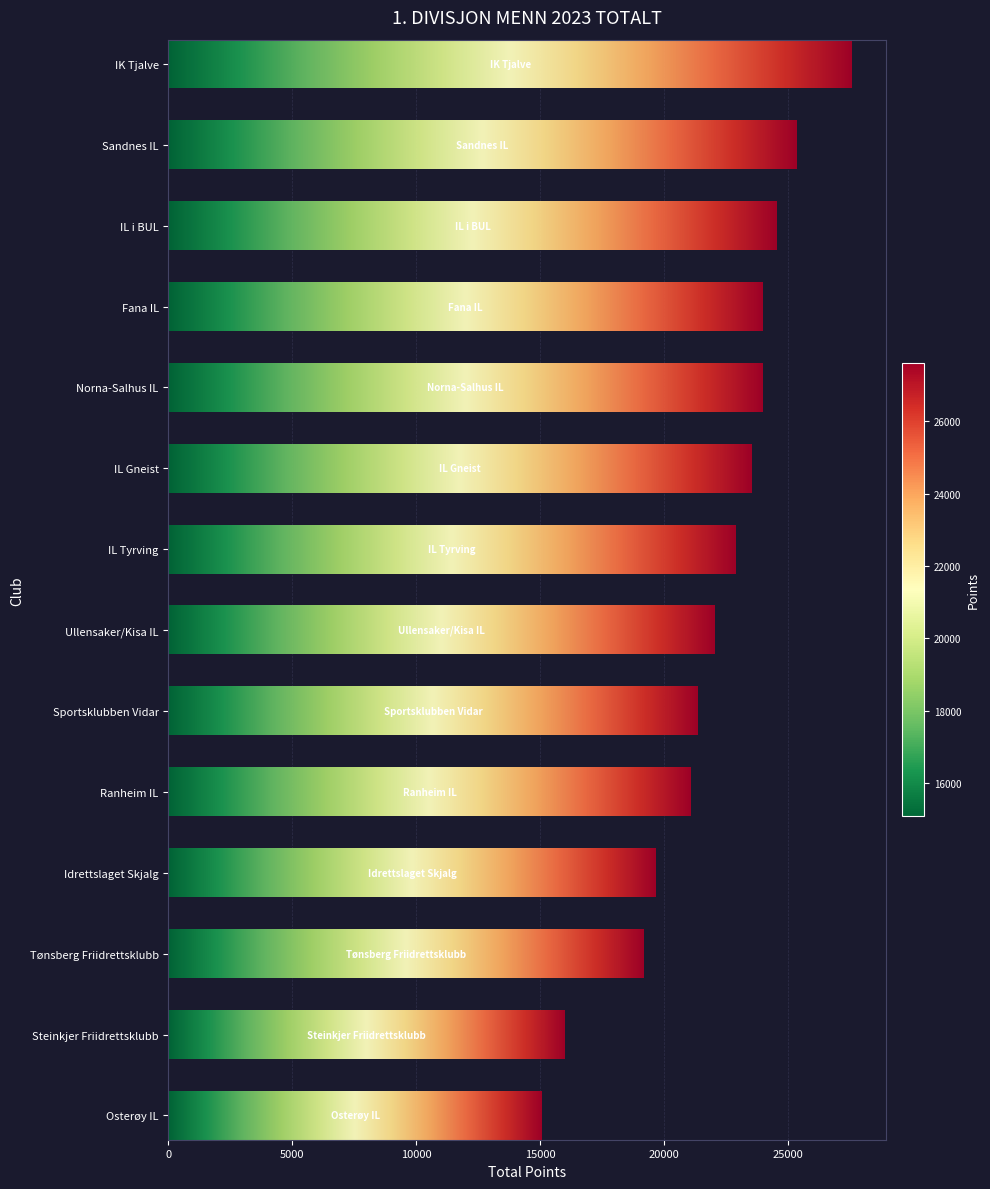

What is the value of the 13th bar from the top?

16016